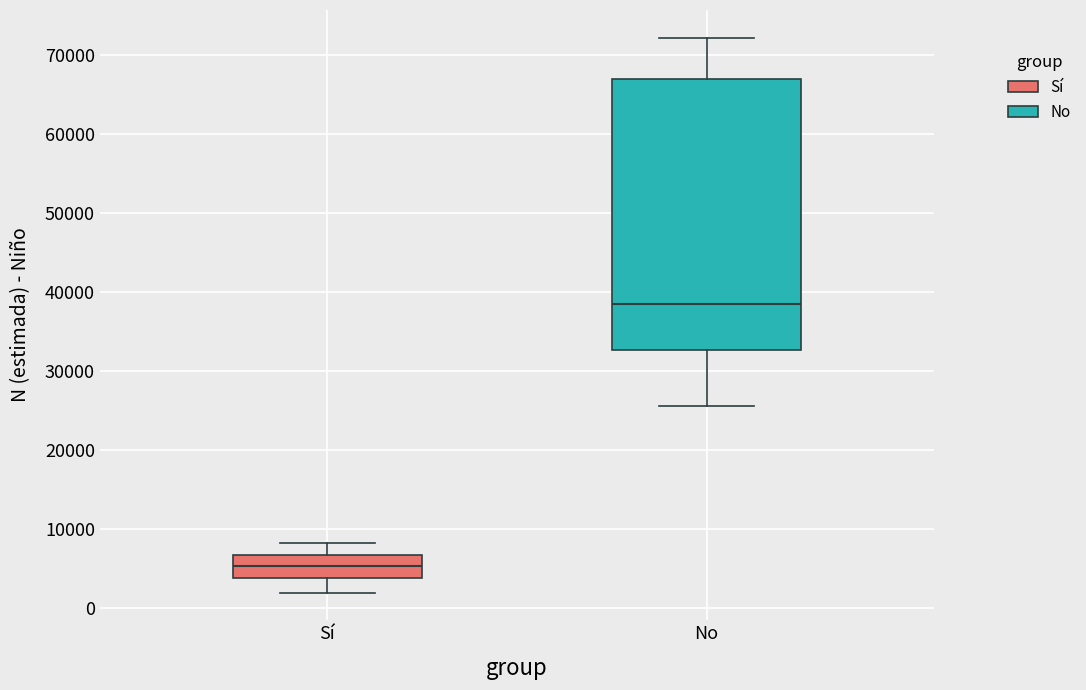

Comparing the boxes themselves (not the whiskers), which one is the tallest?

No